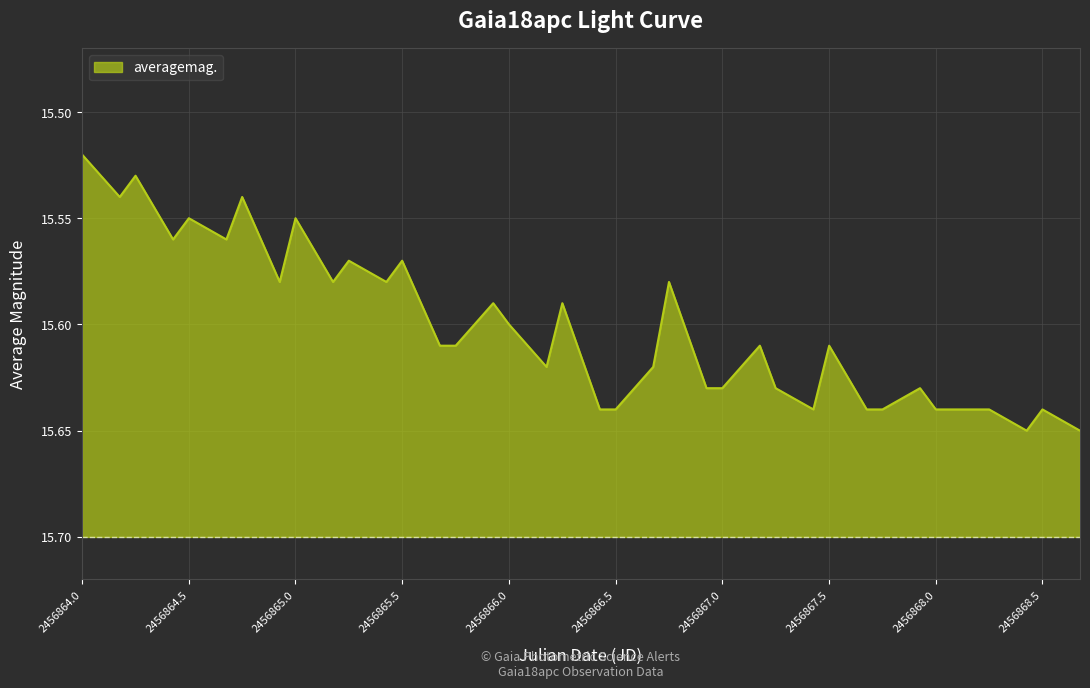

At which label is the value closest to 15?

2456864.0